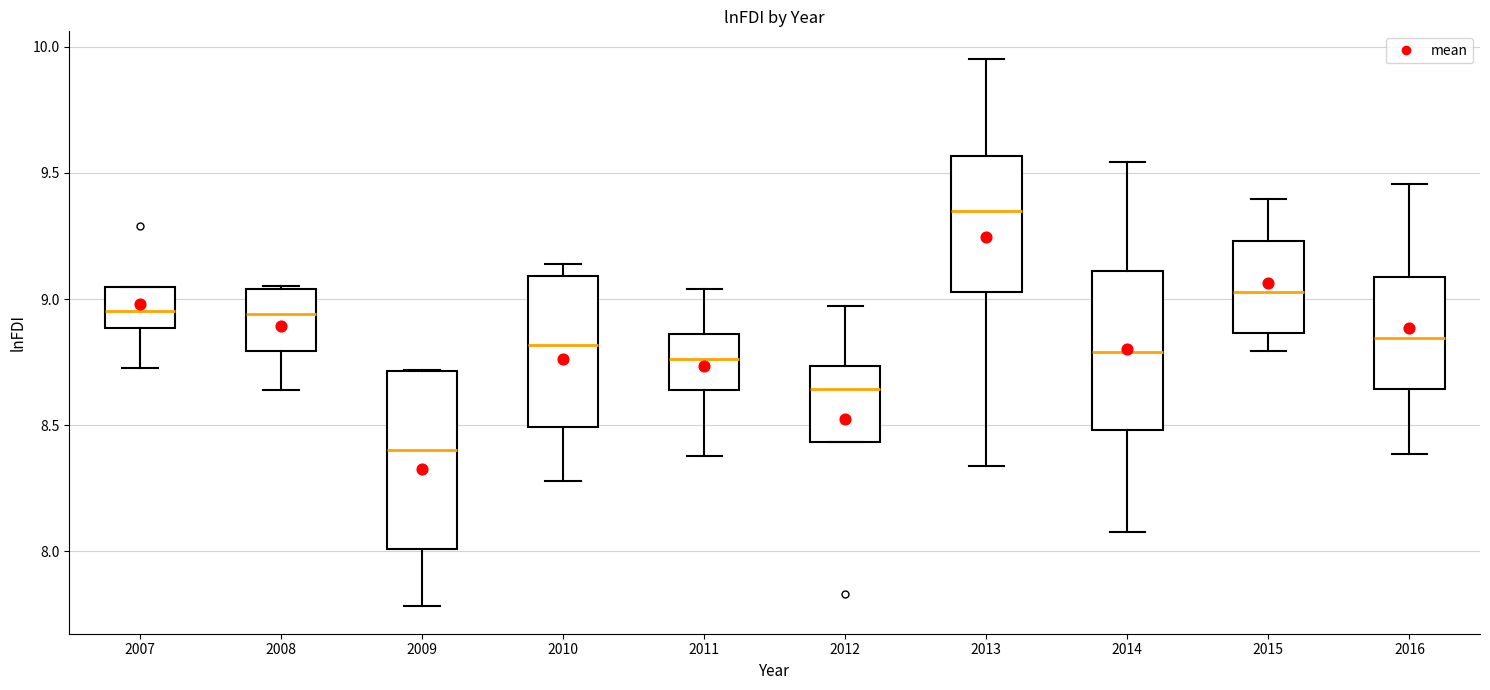

Reading left to right, transcribe this box plot: for each box, give where its median line is, the range the box spans, and where its two whiskers end, as read against the y-axis. The values are not printed on the chart, so give them approximately, as read against the axis.

2007: median 8.95, box 8.90 to 9.05, whiskers 8.75 to 9.05
2008: median 8.95, box 8.80 to 9.05, whiskers 8.65 to 9.05
2009: median 8.40, box 8.00 to 8.70, whiskers 7.80 to 8.70
2010: median 8.80, box 8.50 to 9.10, whiskers 8.30 to 9.15
2011: median 8.75, box 8.65 to 8.85, whiskers 8.40 to 9.05
2012: median 8.65, box 8.45 to 8.75, whiskers 8.45 to 8.95
2013: median 9.35, box 9.05 to 9.55, whiskers 8.35 to 9.95
2014: median 8.80, box 8.50 to 9.10, whiskers 8.10 to 9.55
2015: median 9.05, box 8.85 to 9.25, whiskers 8.80 to 9.40
2016: median 8.85, box 8.65 to 9.10, whiskers 8.40 to 9.45